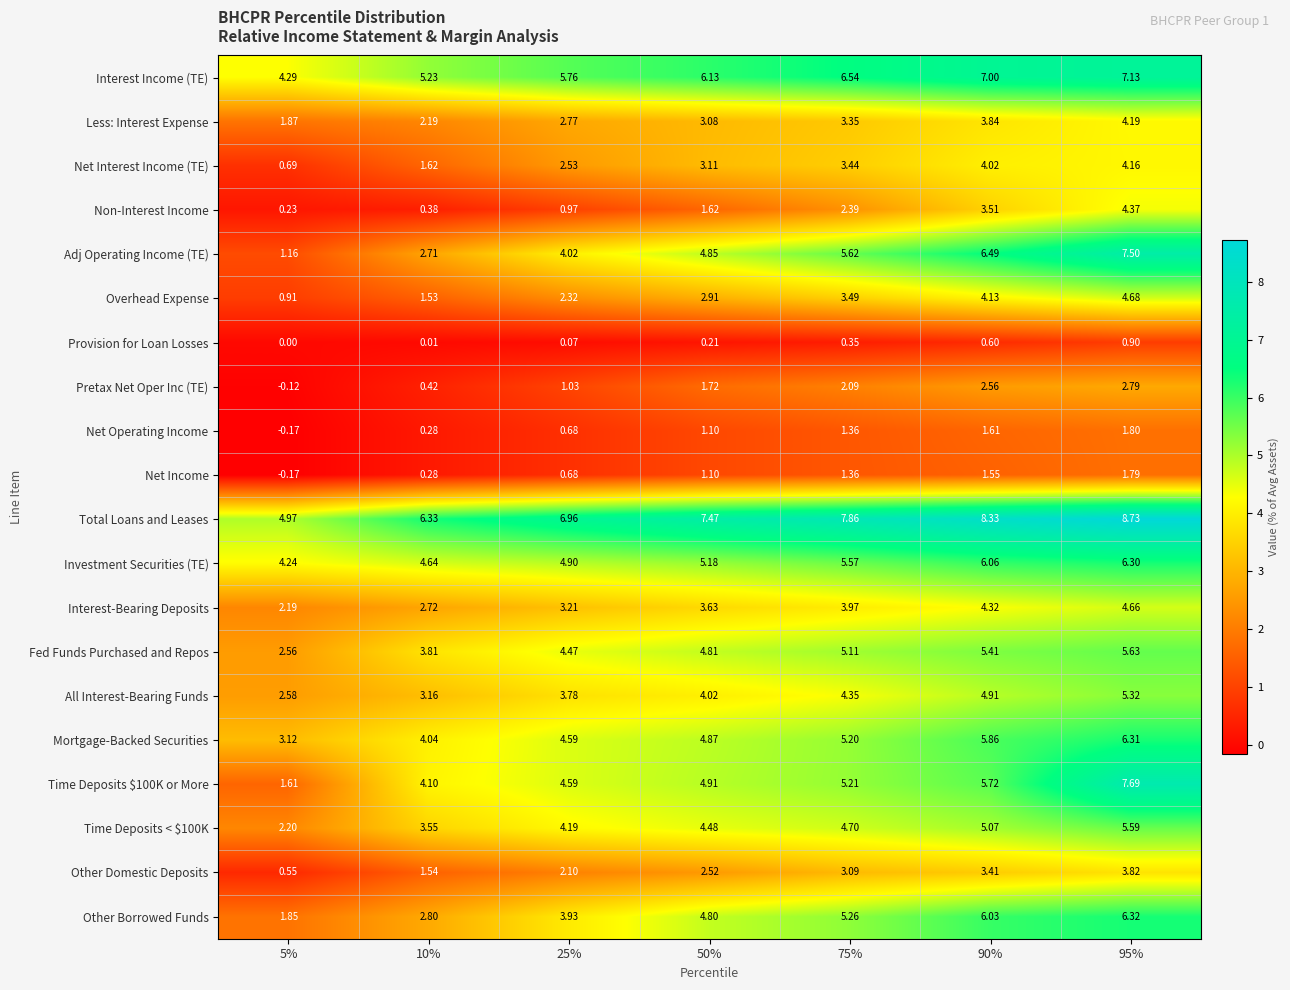

Is the value of Investment Securities (TE) at 90% greater than the value of Fed Funds Purchased and Repos at 5%?

Yes